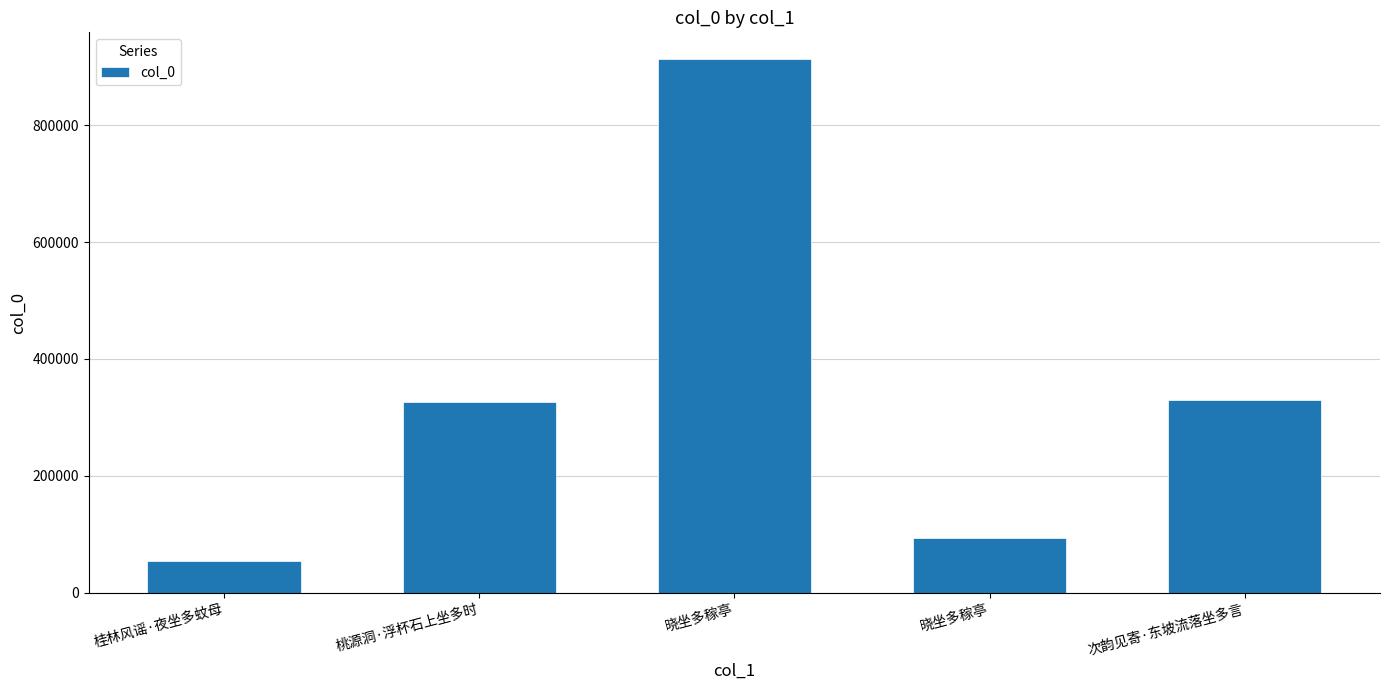

How many distinct data groups are displayed?

1